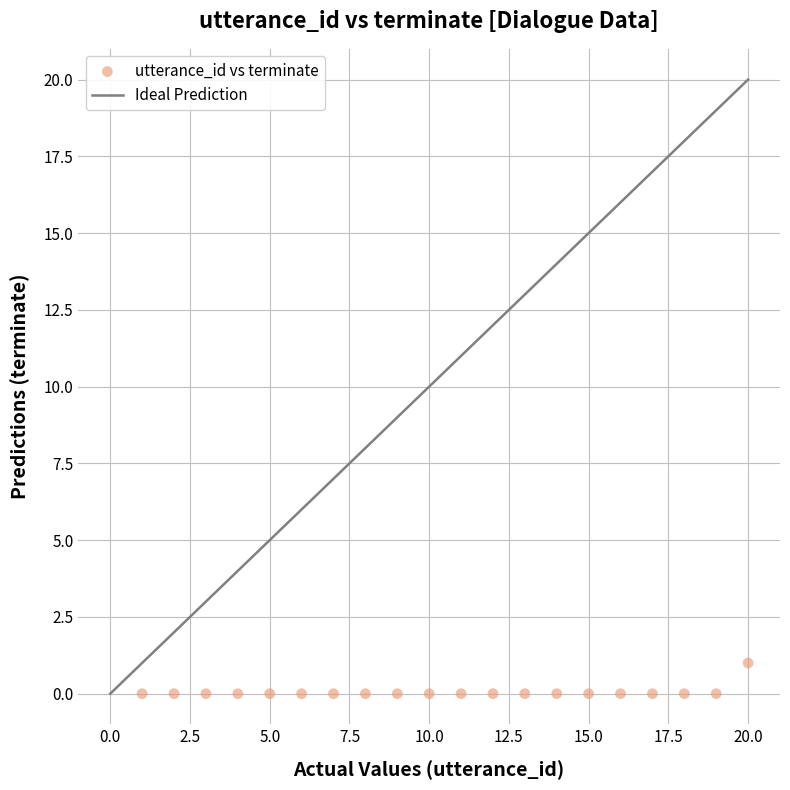

Count the number of points in this scatter plot.

20